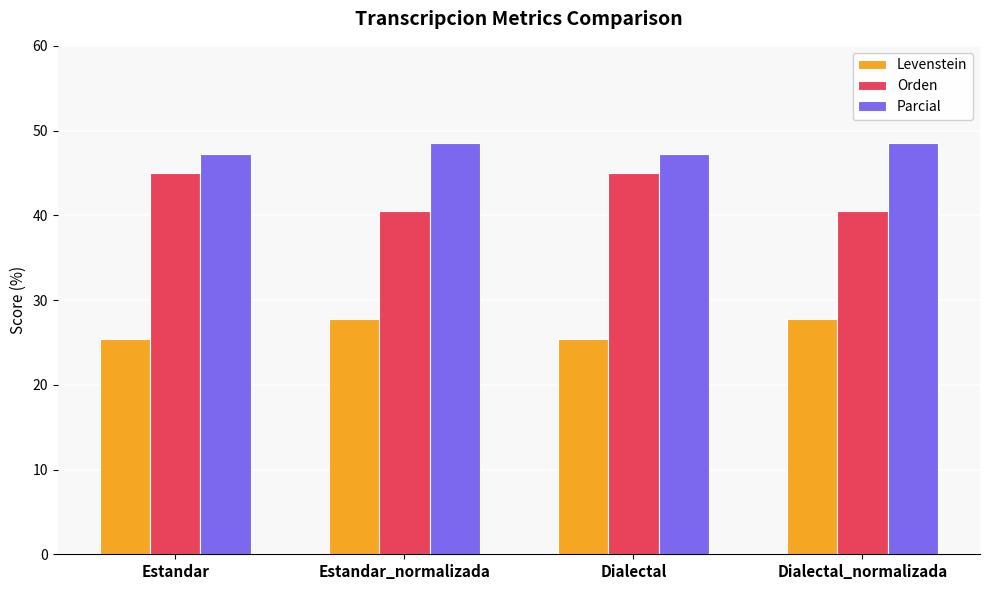

Is it true that Orden equals 45.0 at Estandar?

True